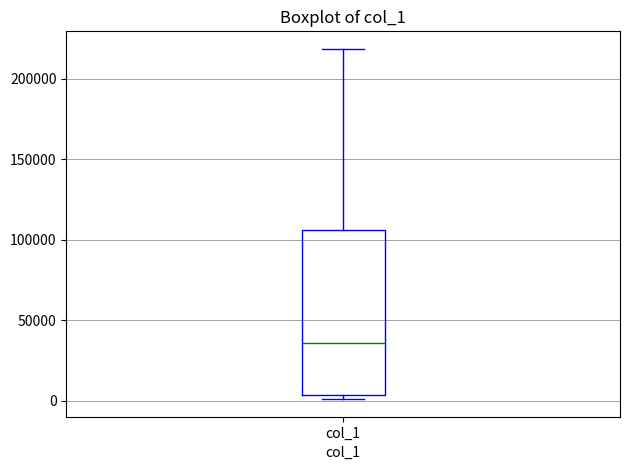

Read this box plot against the y-axis: the position of the median line, the range covered by the box, and the ends of both whiskers. The values are not printed on the chart, so give them approximately, as read against the axis.

median 35000, box 5000 to 105000, whiskers 0 to 220000